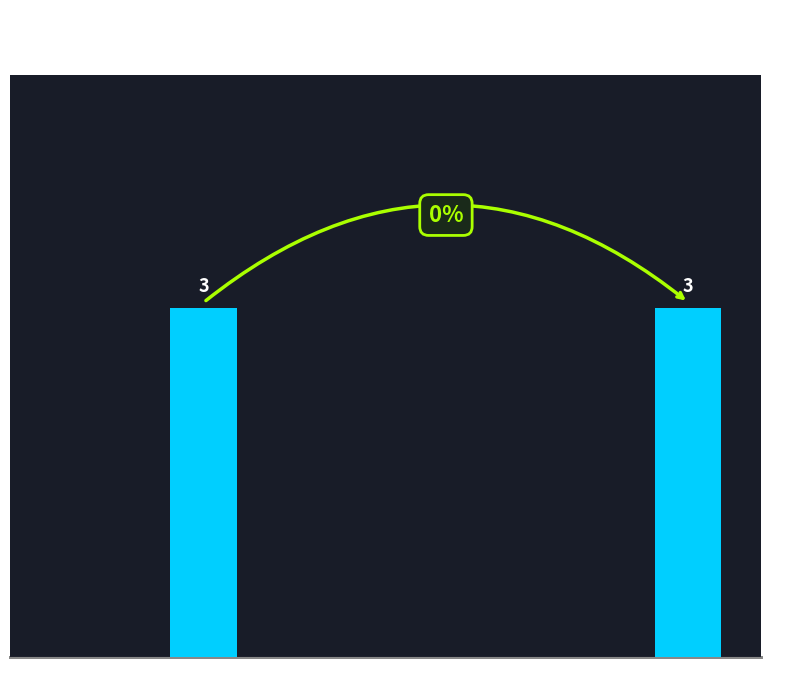

Between Sunrise and Sunset, which is larger?

Sunset